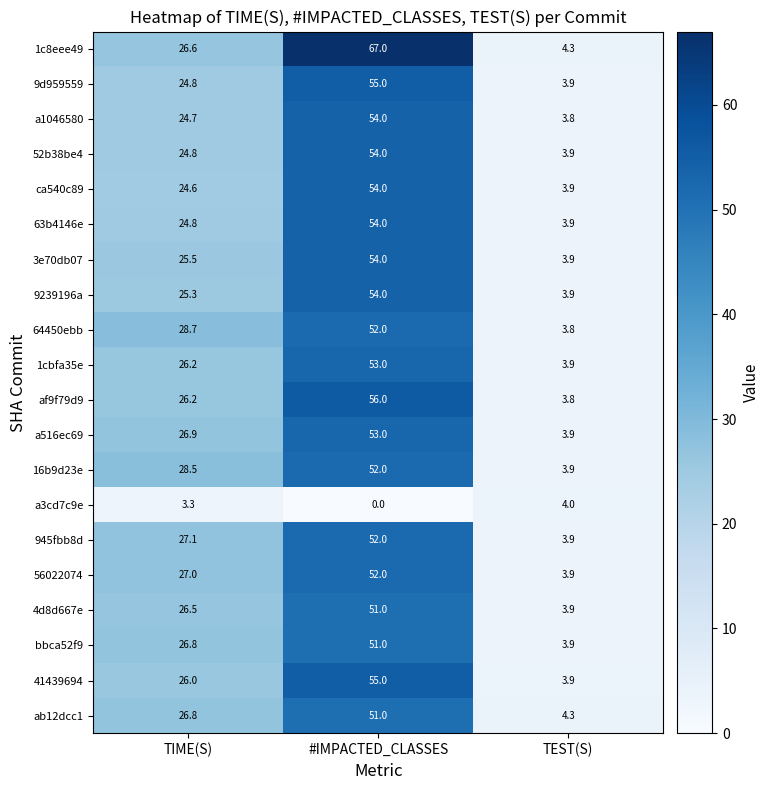

What is the average value of the 9d959559 series?

27.9